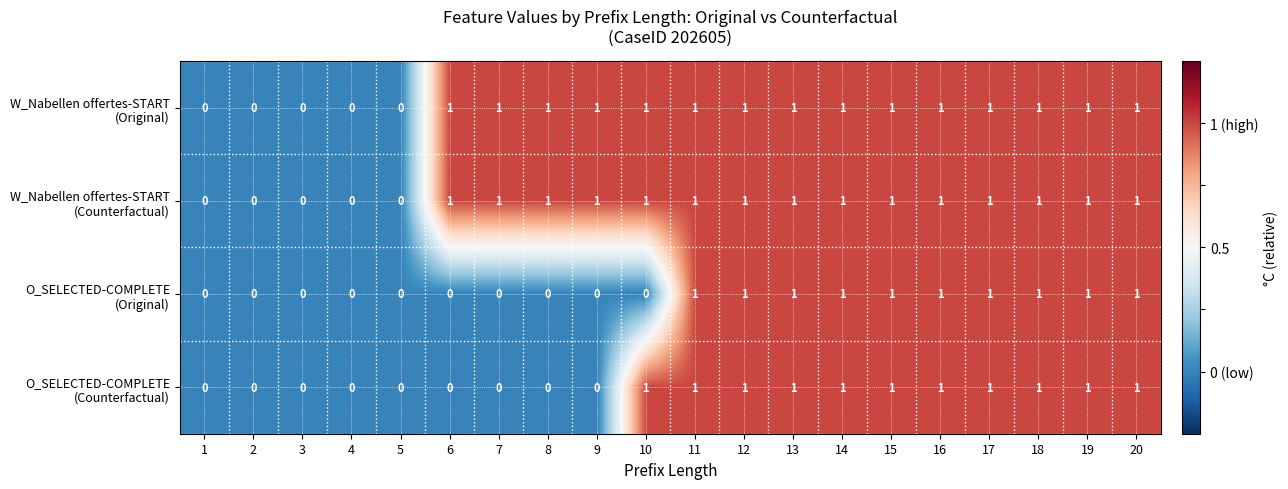

How many categories are shown in the chart?

20